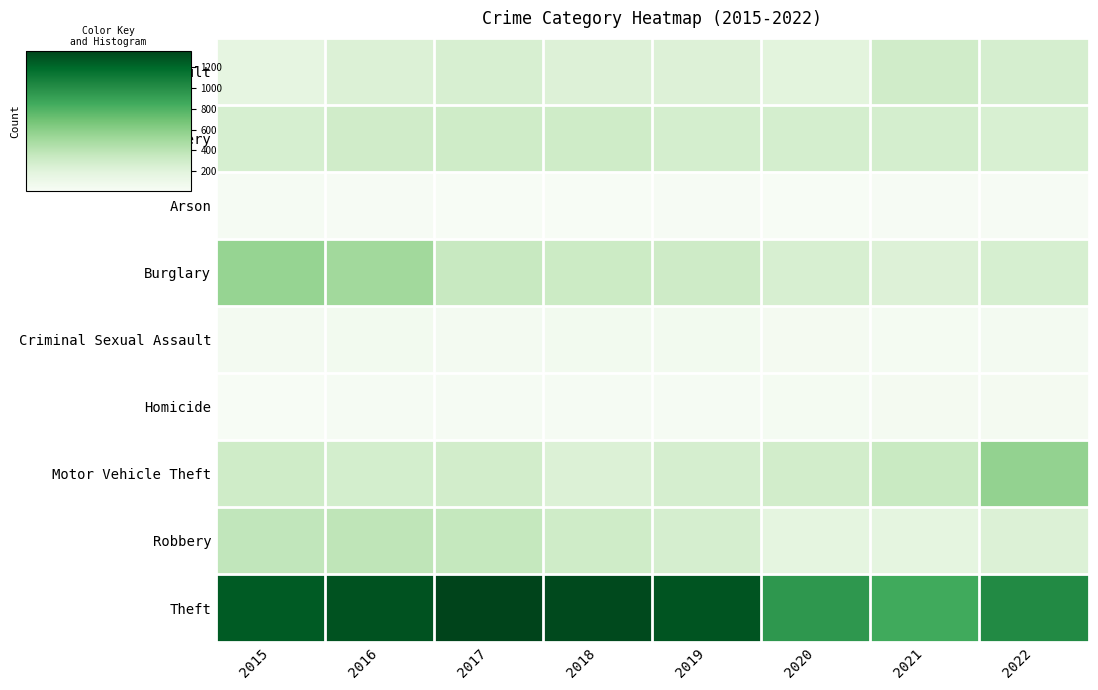

Which series has the largest range (max minus min)?

Theft